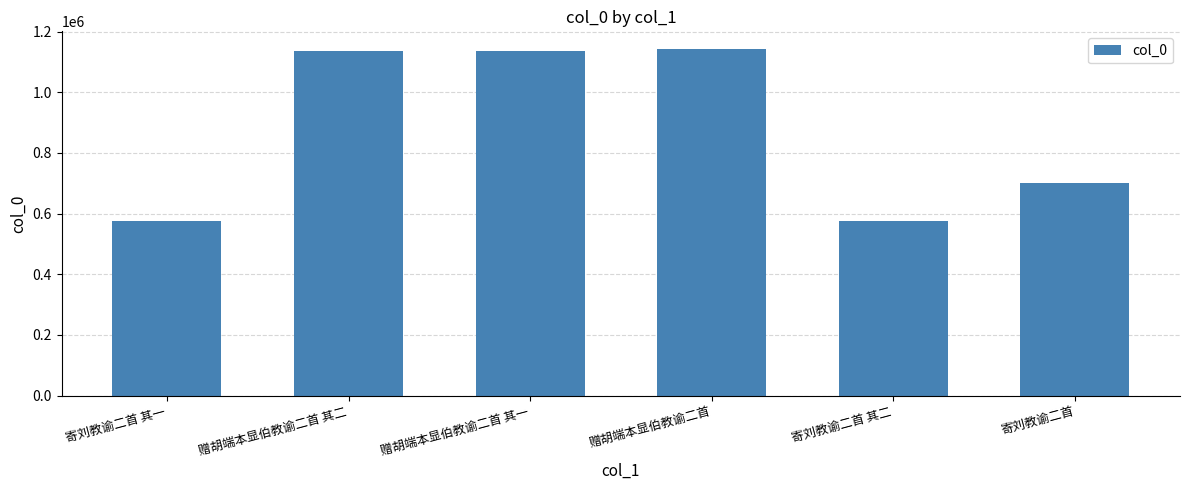

What is the value of the 2nd bar from the left?

1135701